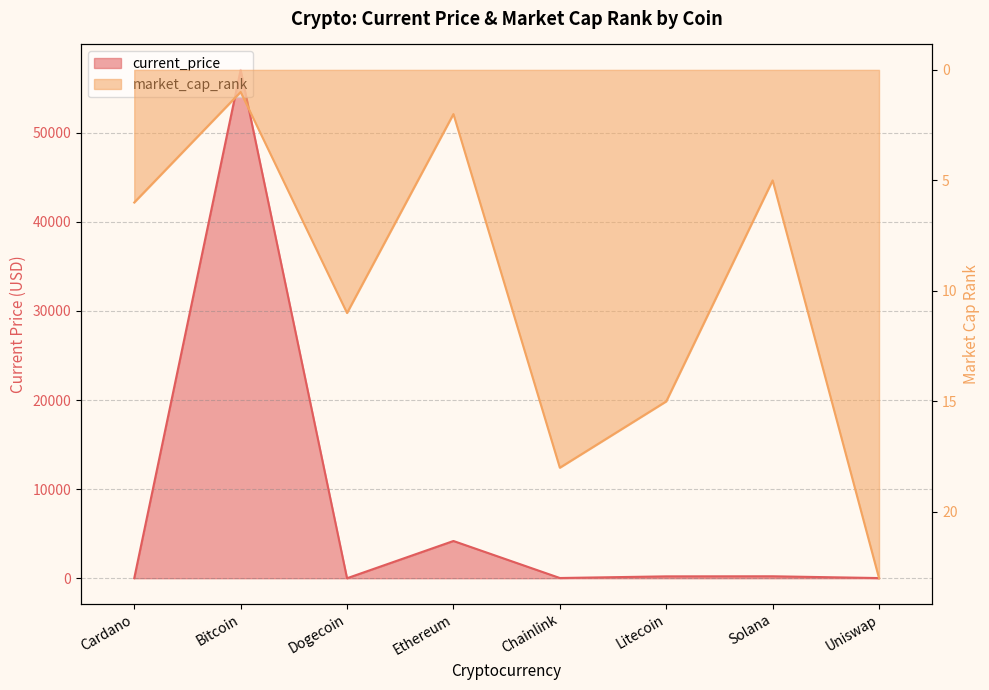

How many data points in current_price are less than 210?

4